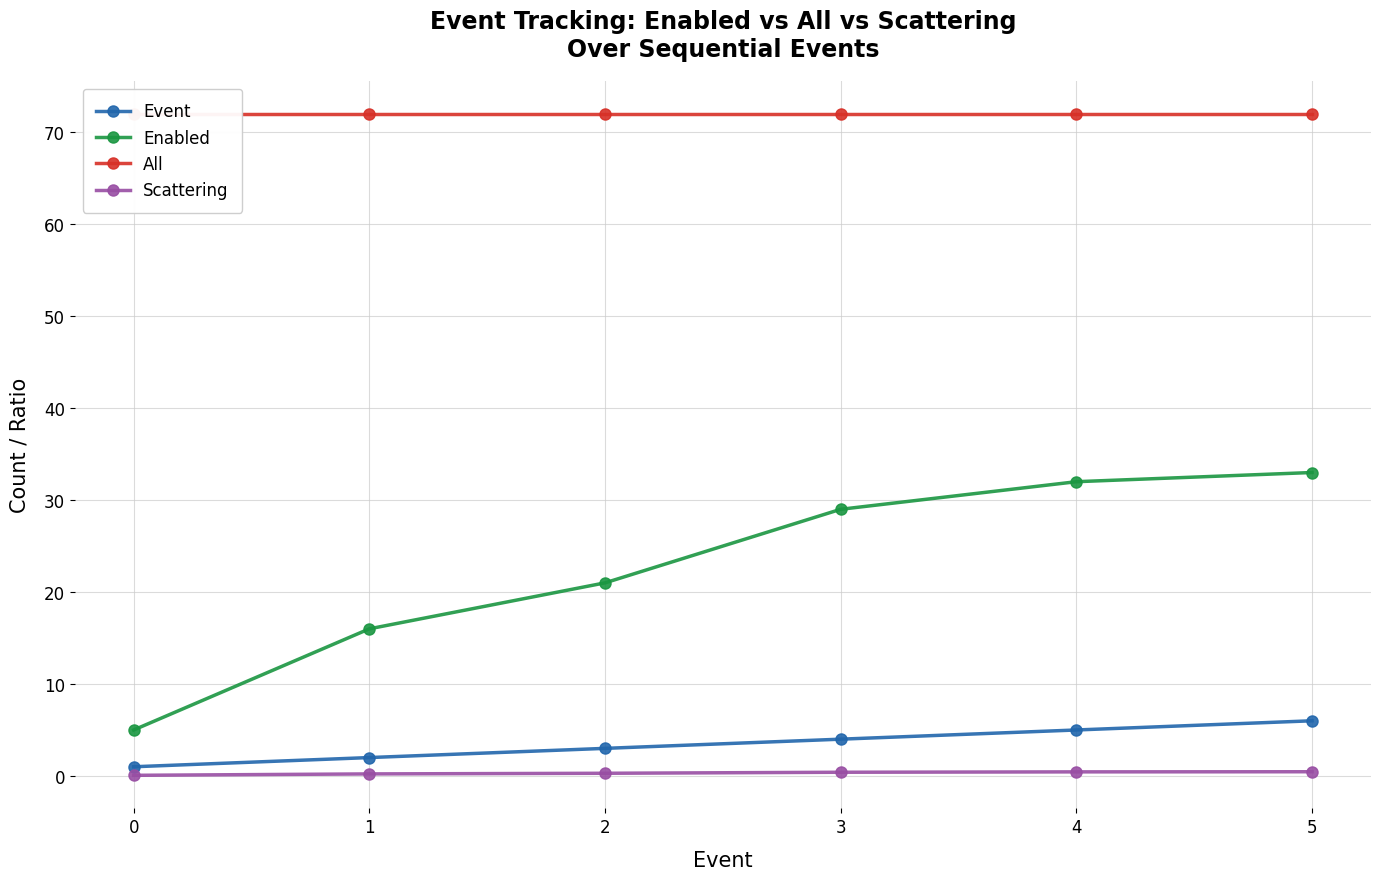

What is the sum of all All values?

432.0